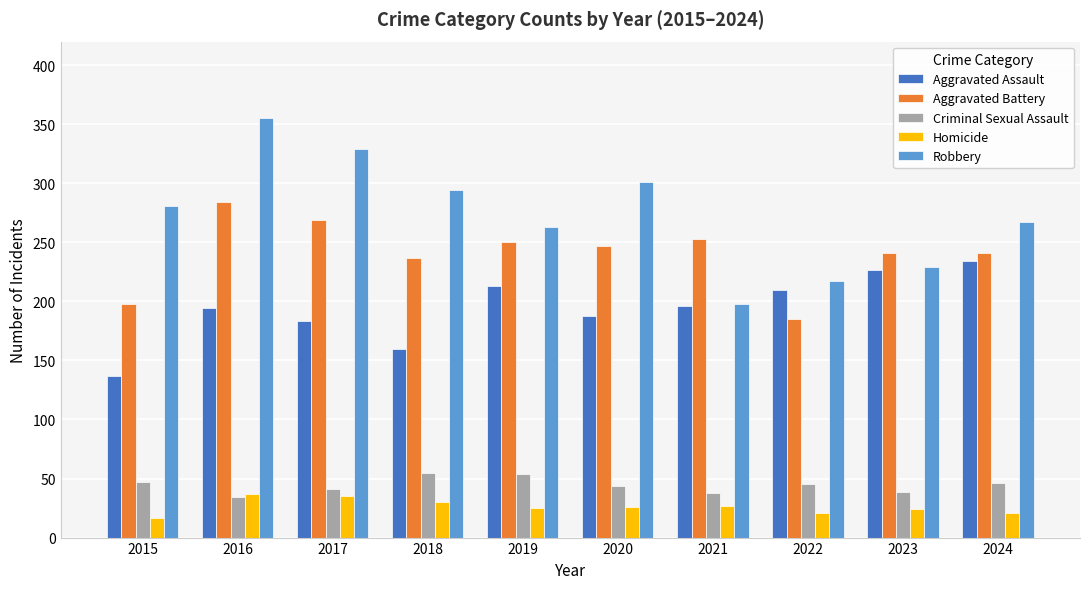

At which category does the chart reach its minimum across all series?

2015